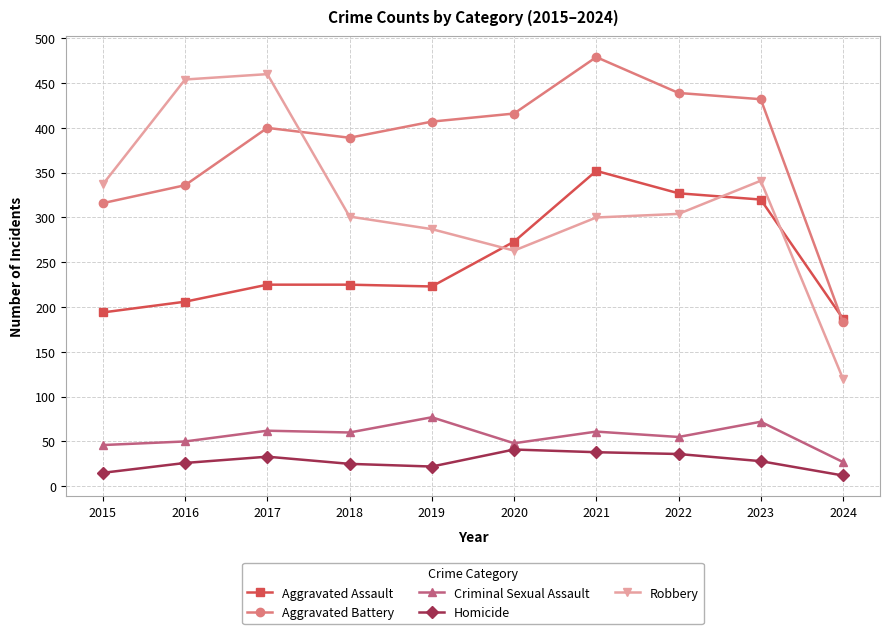

What are all the series names shown in the legend?

Aggravated Assault, Aggravated Battery, Criminal Sexual Assault, Homicide, Robbery